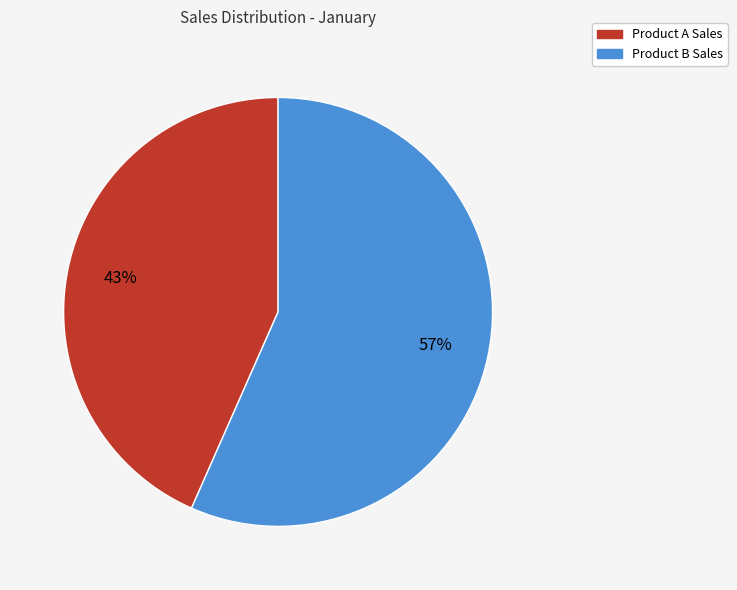

Count the number of slices in the pie.

2